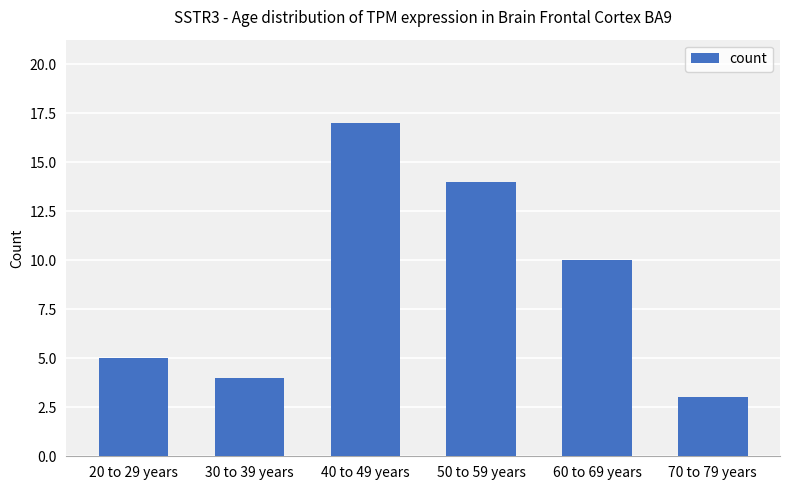

True or false: the data shows 3 at 70 to 79 years.

True